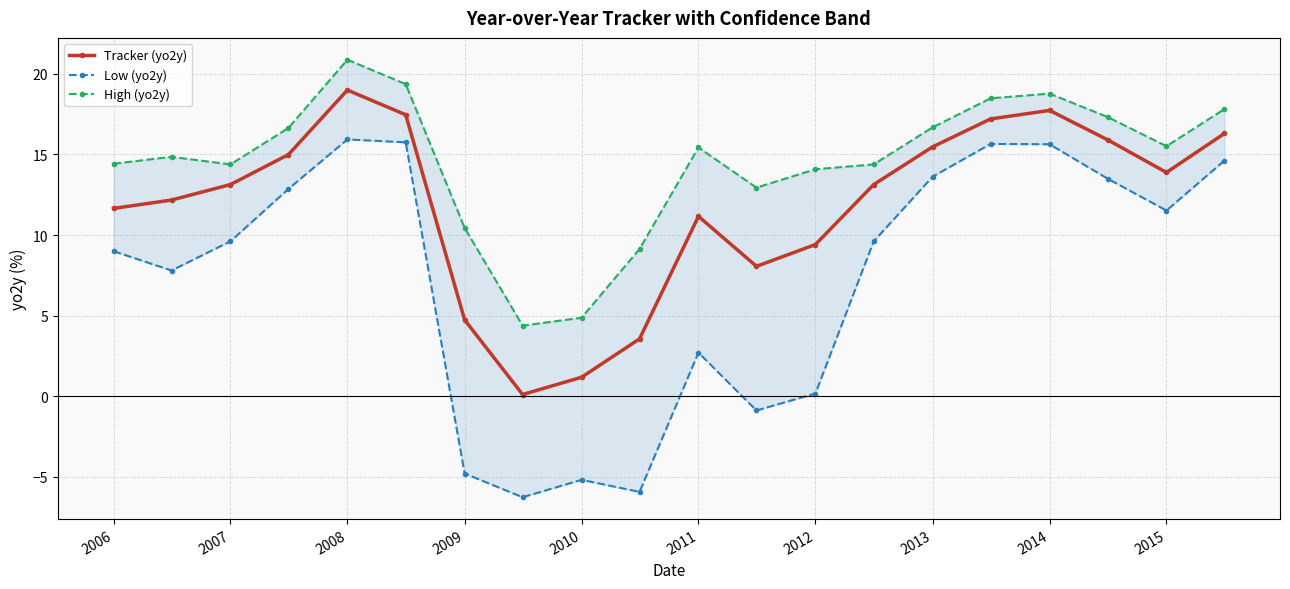

Which category has the highest value in the Tracker (yo2y) series?

2008